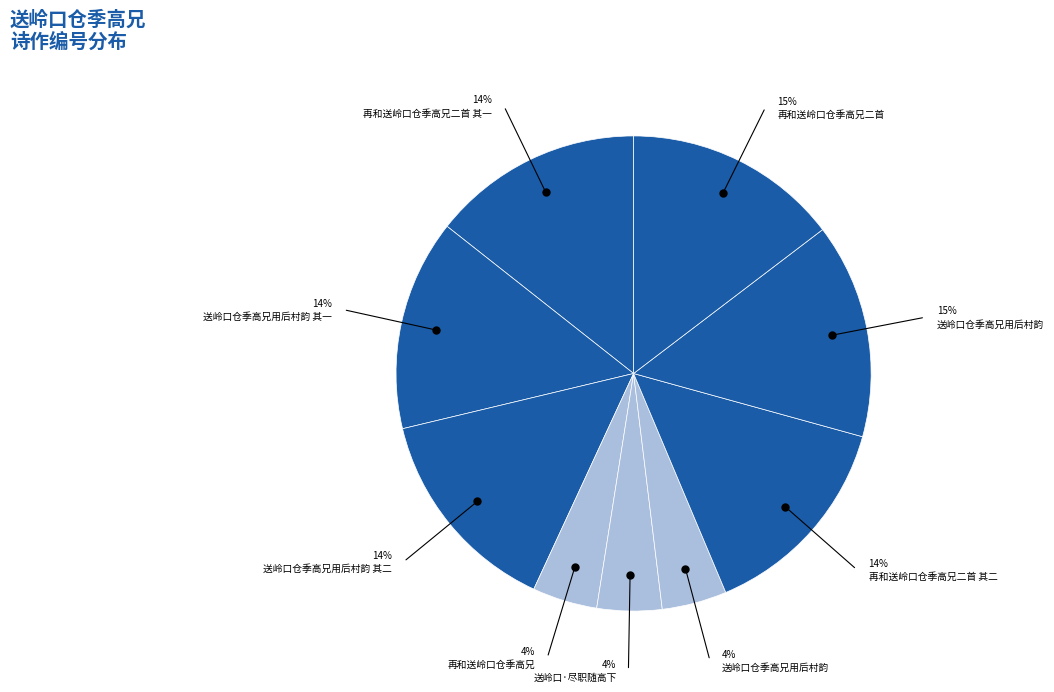

Count the number of slices in the pie.

9